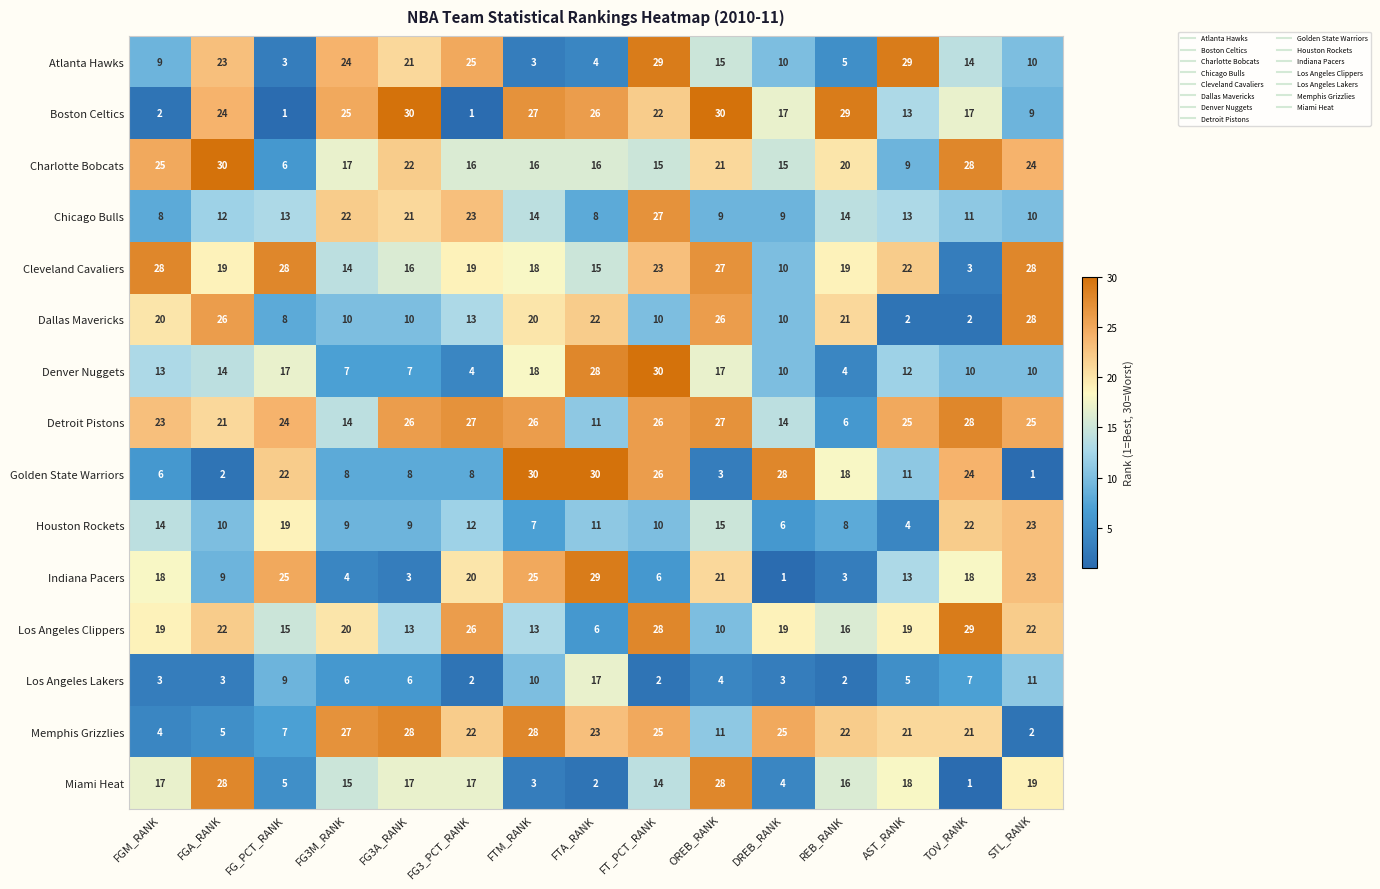

Between FG3_PCT_RANK and AST_RANK, which series saw the biggest shift?

Boston Celtics